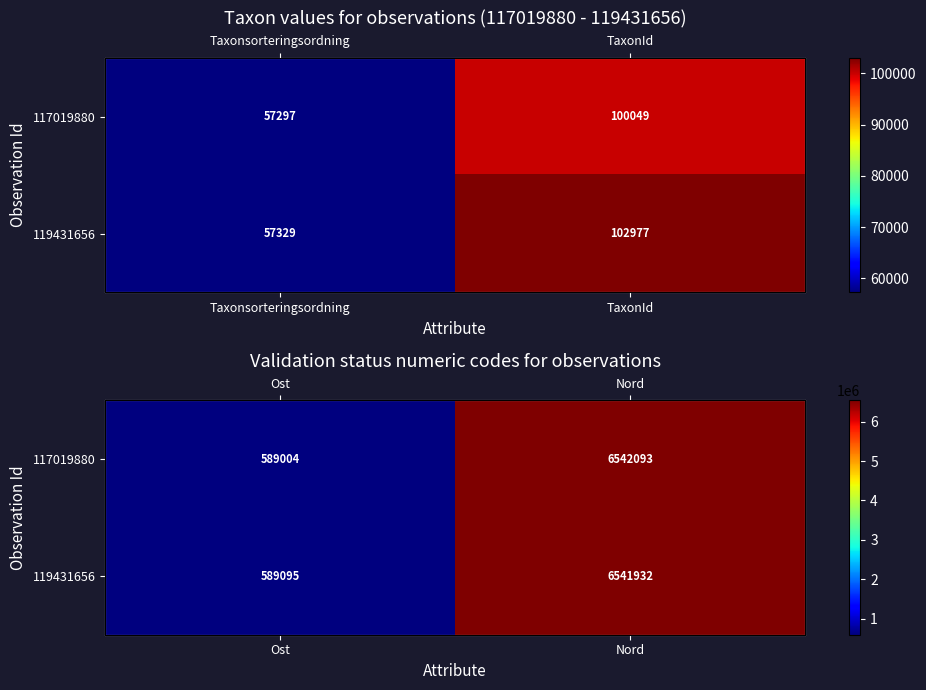

Which series has the largest total across all categories?

117019880